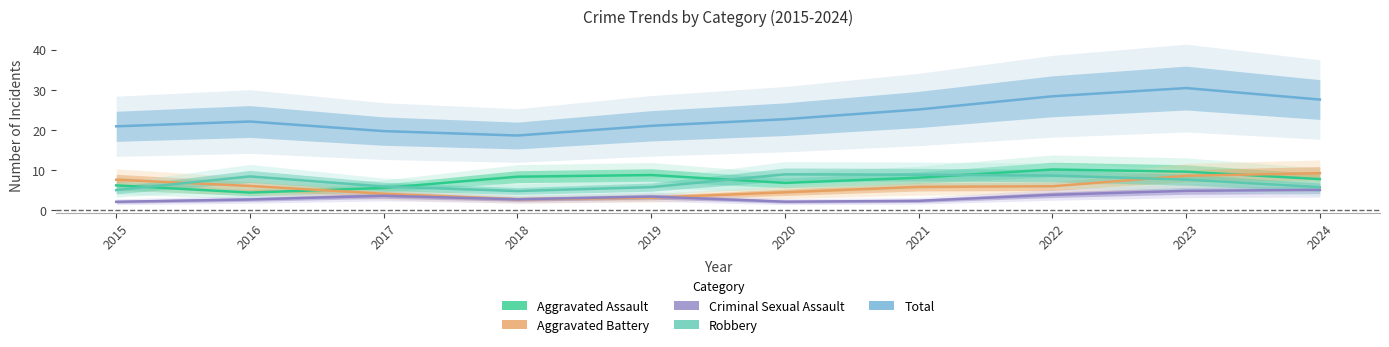

Between 2015 and 2018, which is larger?

2018